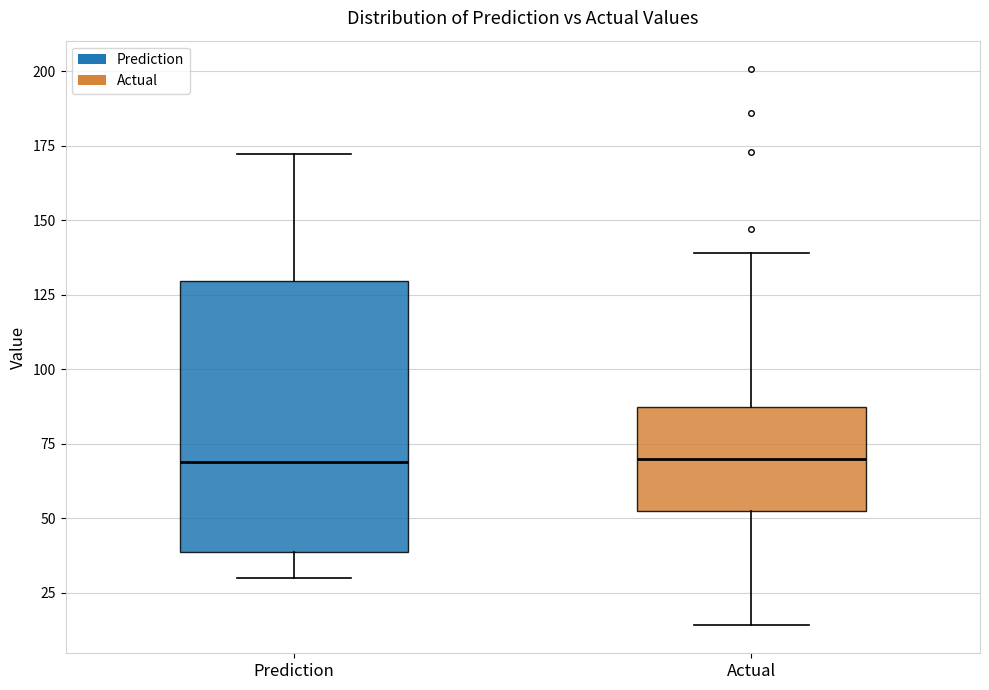

Which box is the tallest, from its lower edge to its upper edge?

Prediction